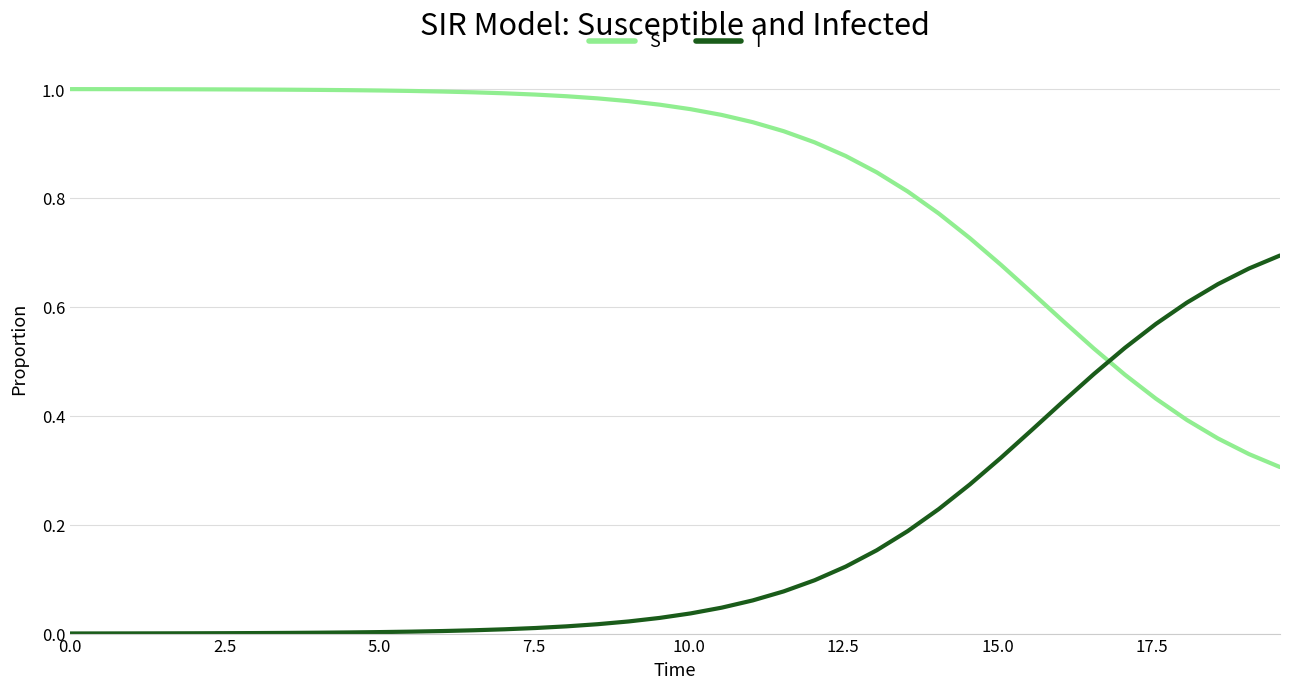

After their last crossing, which series has the higher values: S or I?

I